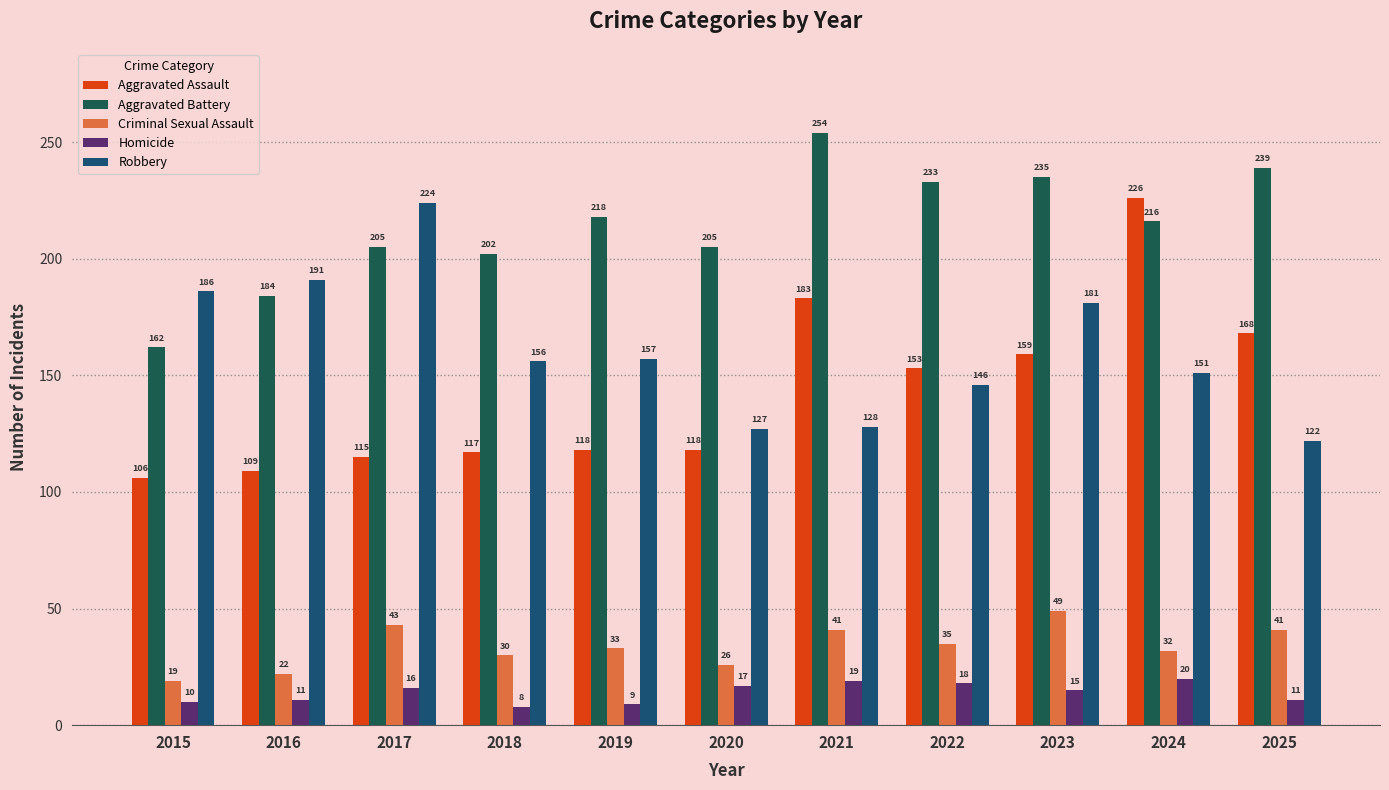

Is the value of Aggravated Assault at 2016 greater than the value of Aggravated Battery at 2018?

No